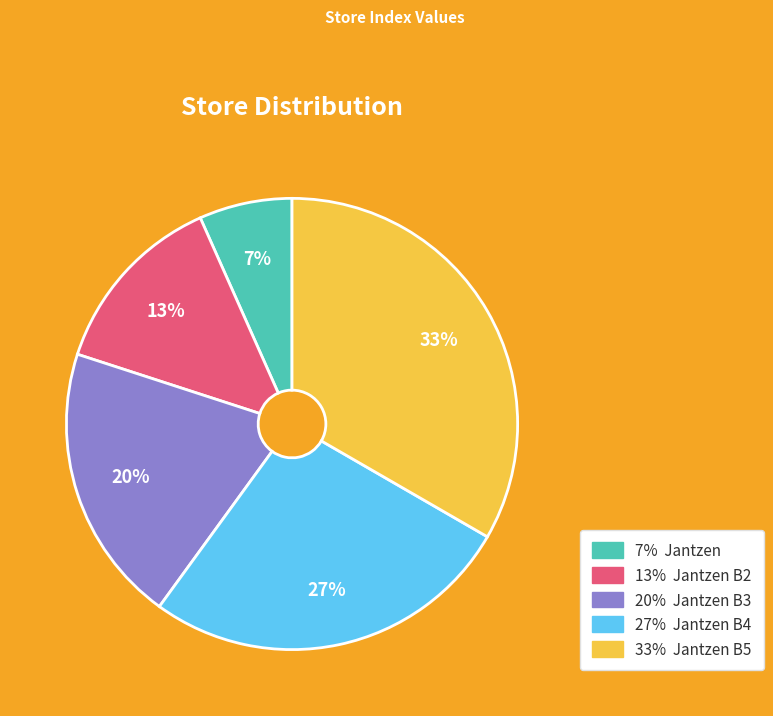

To the nearest percent, what is the average slice percentage?

20%